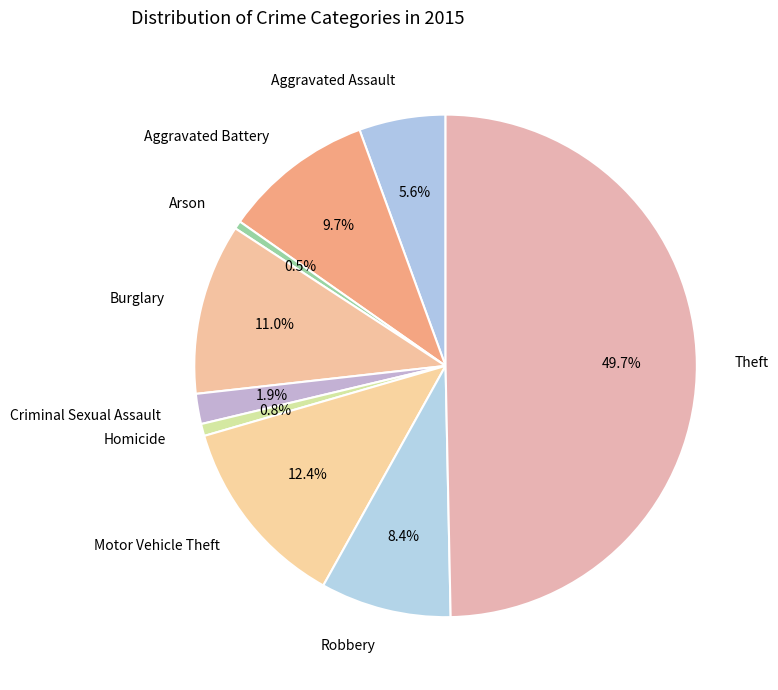

Count the number of slices in the pie.

9